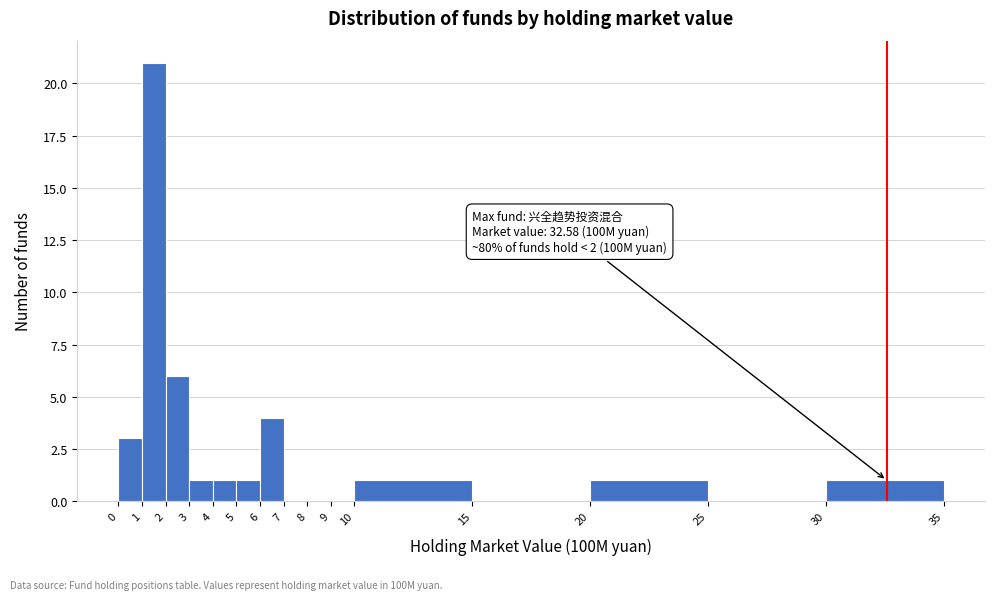

Which range on the x-axis has the tallest bar?

1 to 2